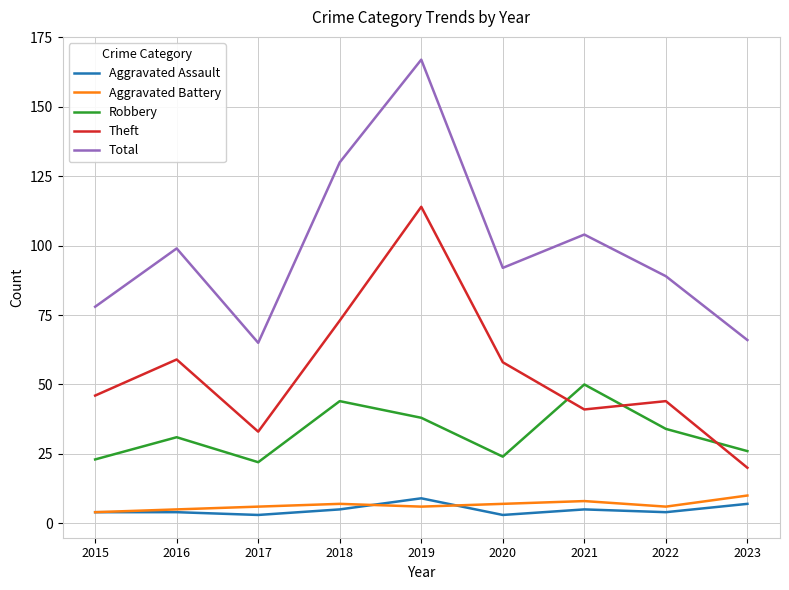

How many interior local valleys does the Theft series have?

2